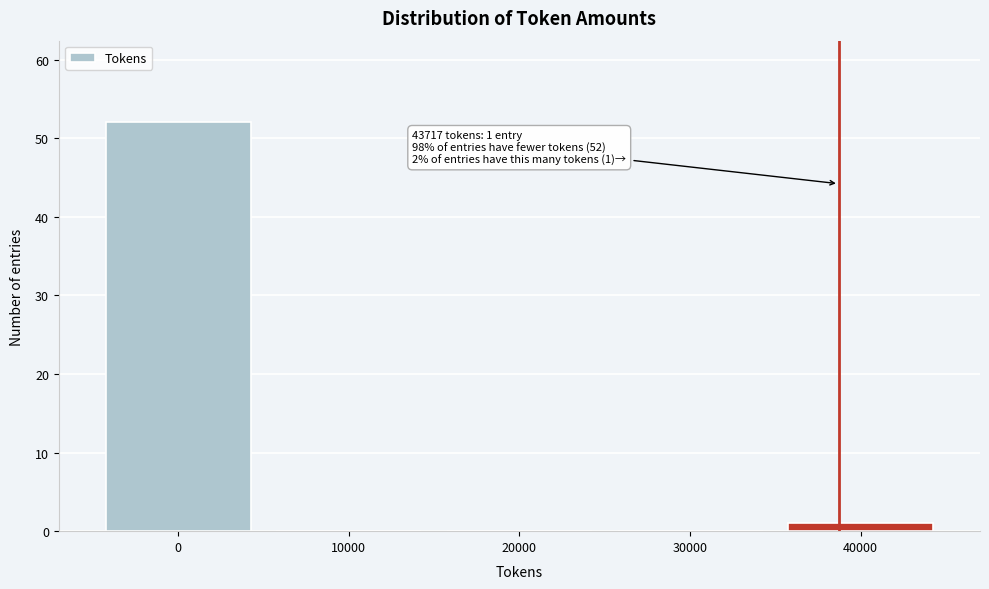

Reading left to right, transcribe all the data shown in this chart.

0=52	10000=0	20000=0	30000=0	40000=1